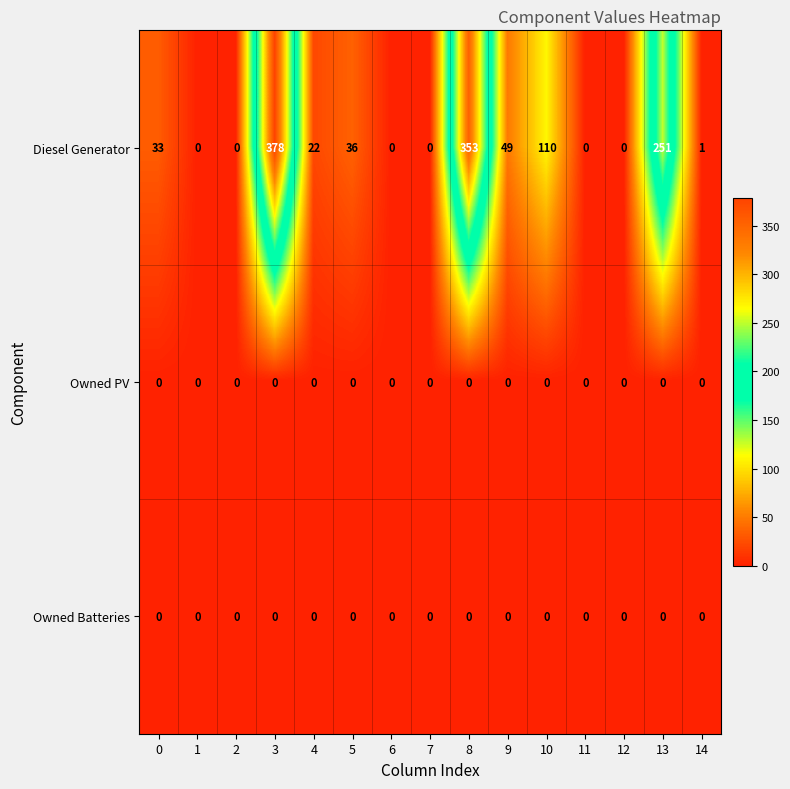

At how many categories does at least one series exceed 42?

5